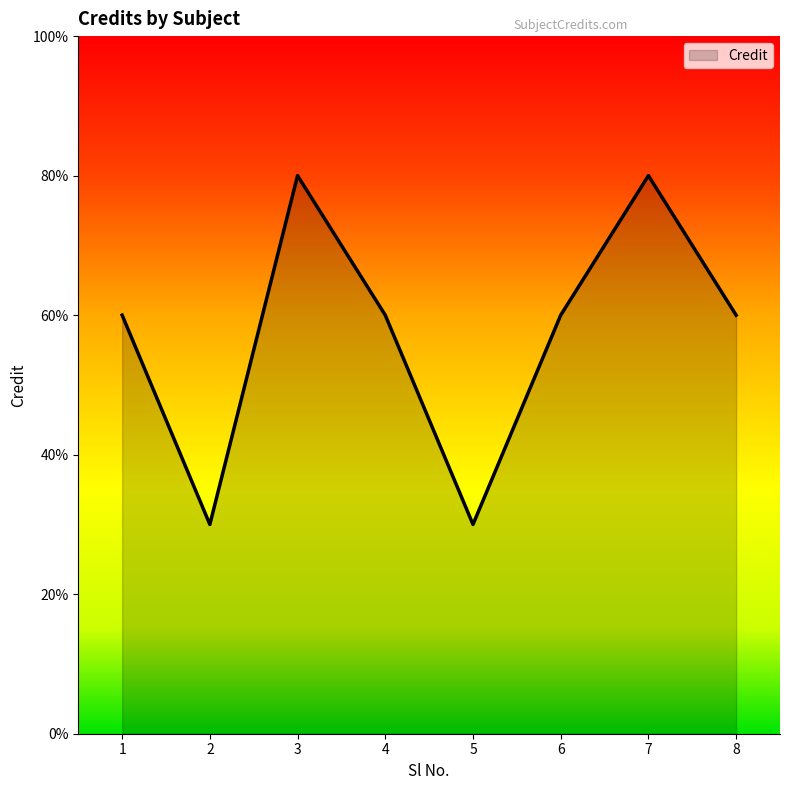

Is this an area chart (filled region under the line)?

Yes